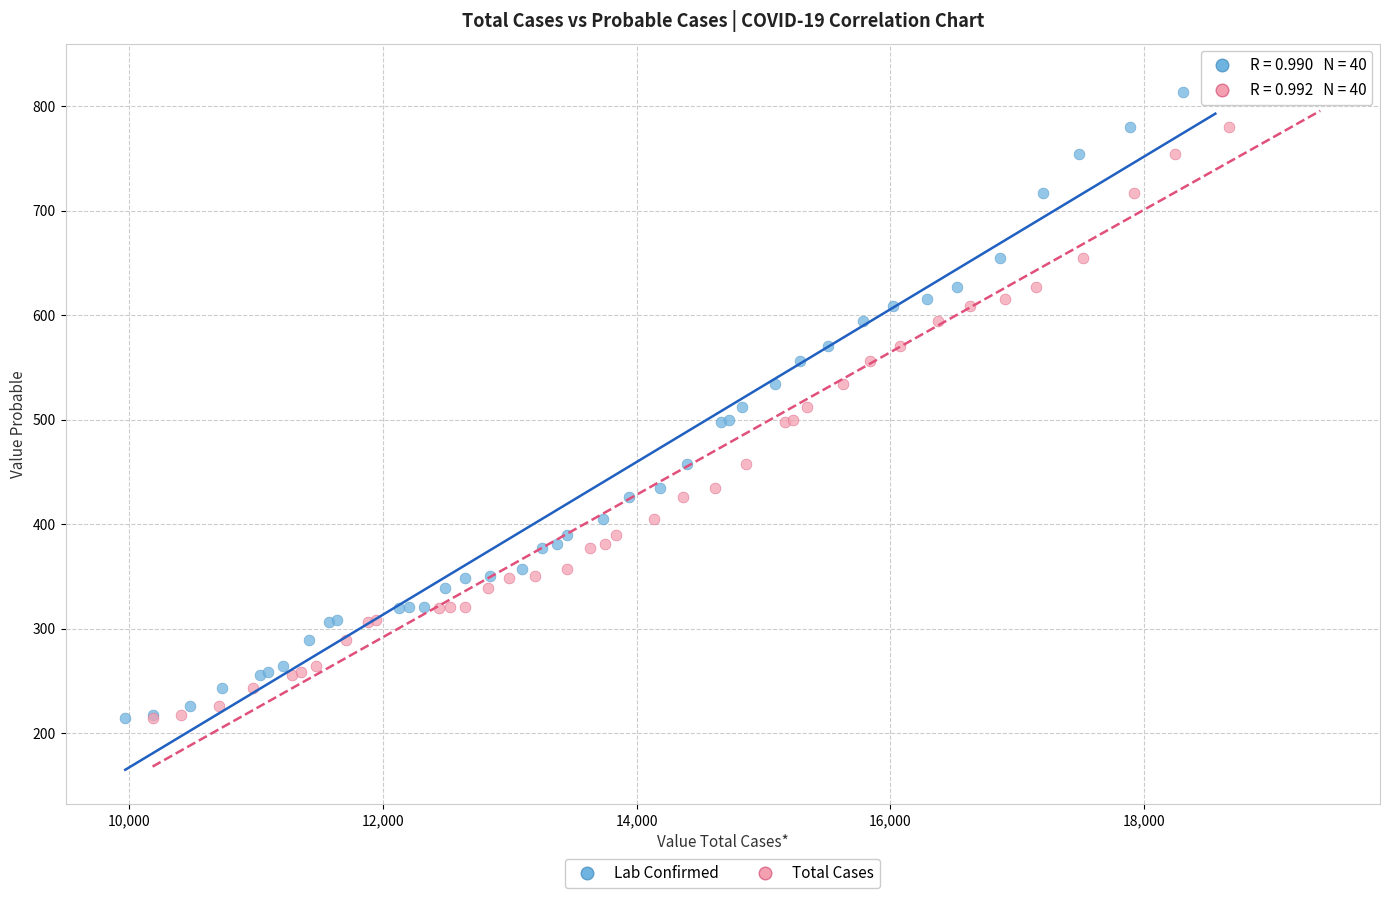

What are all the series names shown in the legend?

Lab Confirmed, Total Cases